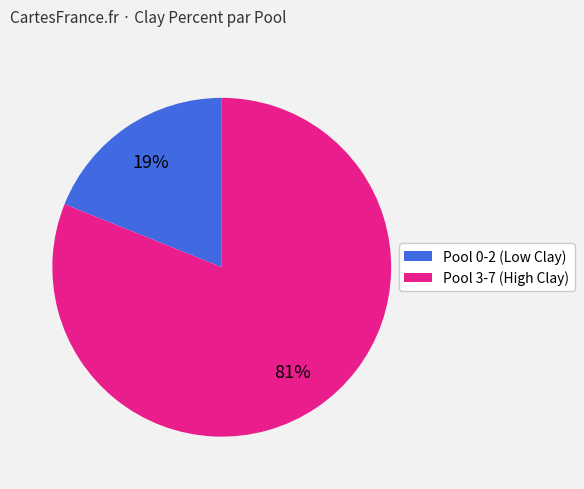

Is there a majority slice in this chart?

Yes